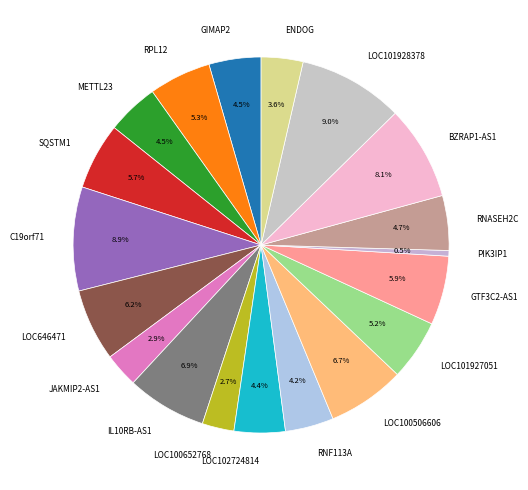

To the nearest percent, what portion does LOC101927051 represent?

5%